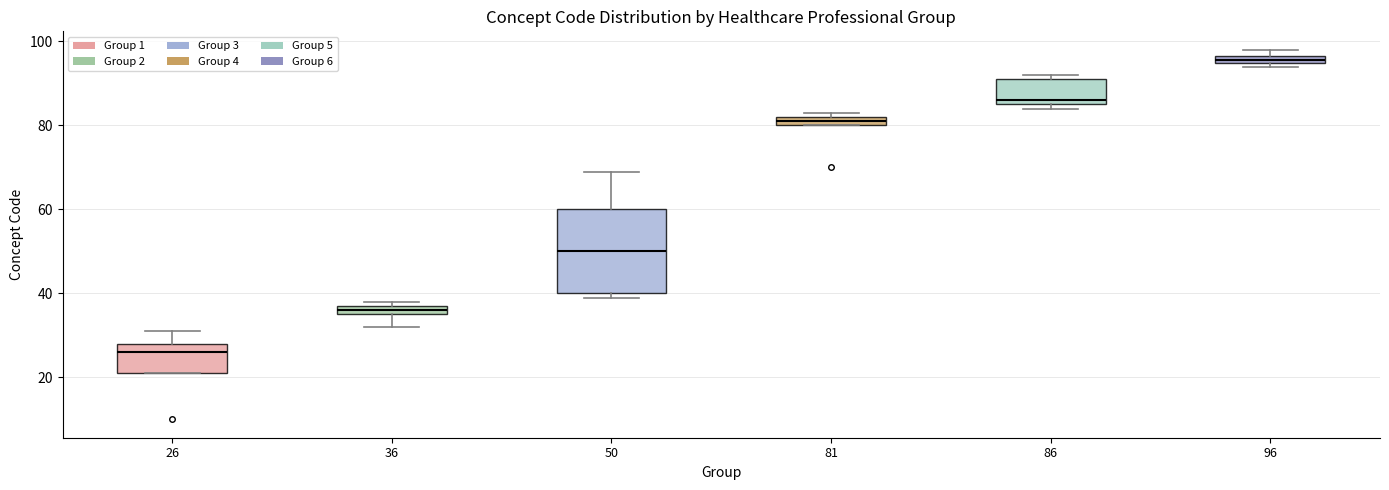

Comparing the boxes themselves (not the whiskers), which one is the tallest?

50